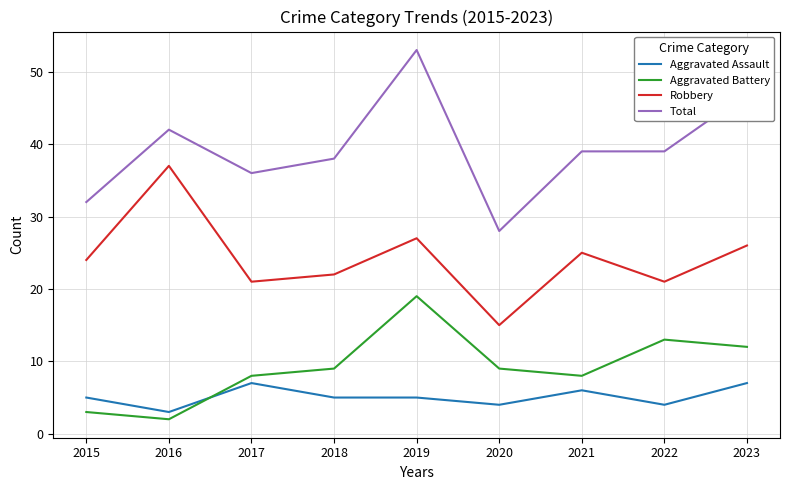

True or false: Total has a value of 47 at 2023.

True